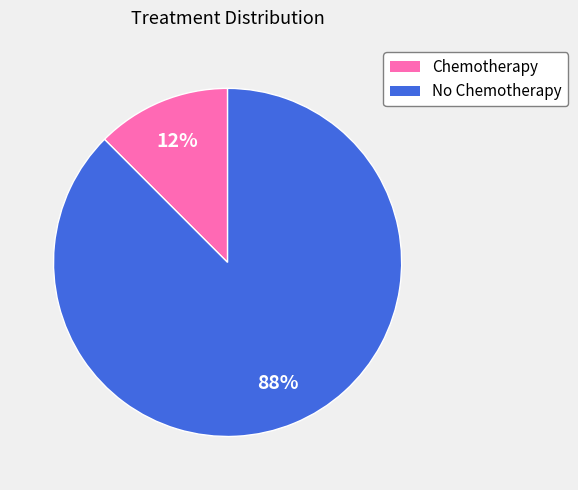

To the nearest percent, what is the average slice percentage?

50%